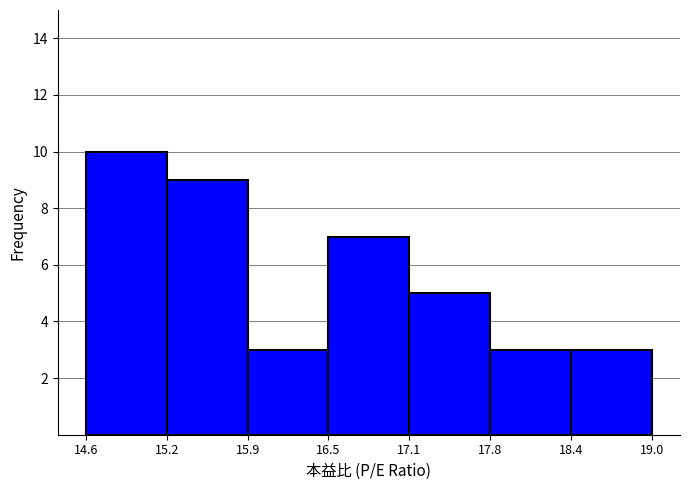

Reading left to right, transcribe this chart: for each bar, give the range it covers on the x-axis and its height. The values are not printed on the chart, so give them approximately, as read against the axis.

14.6 to 15.2: 10
15.2 to 15.9: 9
15.9 to 16.5: 3
16.5 to 17.1: 7
17.1 to 17.8: 5
17.8 to 18.4: 3
18.4 to 19.0: 3